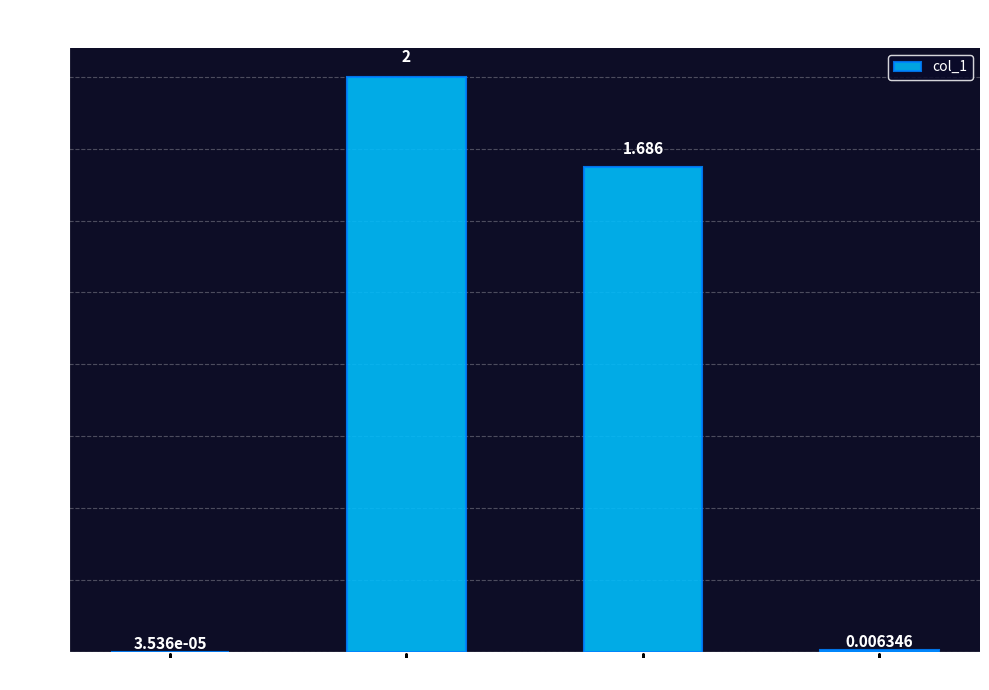

Between MSE and Training Time, which is larger?

Training Time